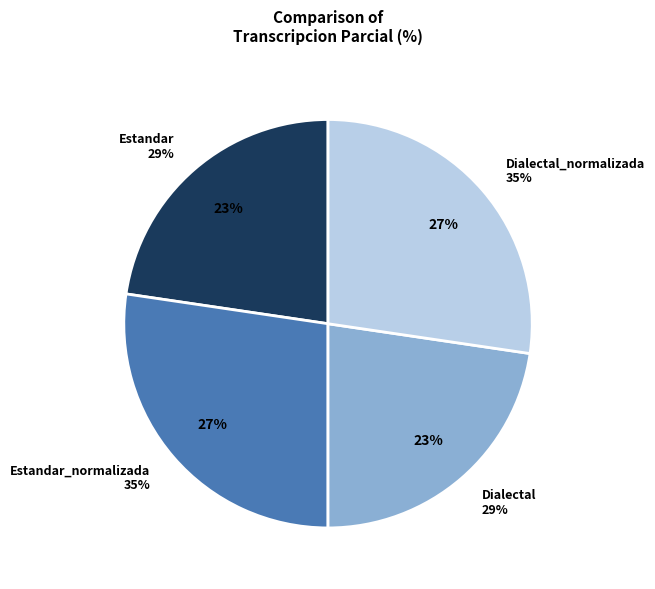

Does any single category account for the majority?

No